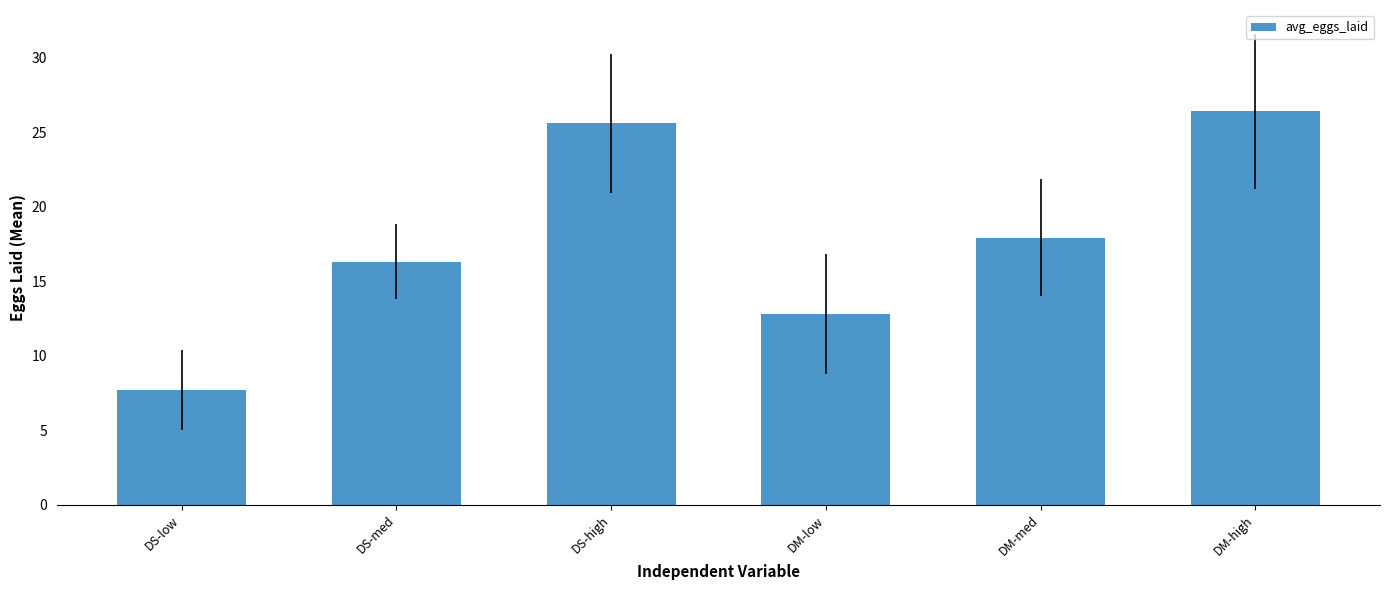

Reading left to right, transcribe all the data shown in this chart.

7.7	16.3	25.6	12.8	17.9	26.4